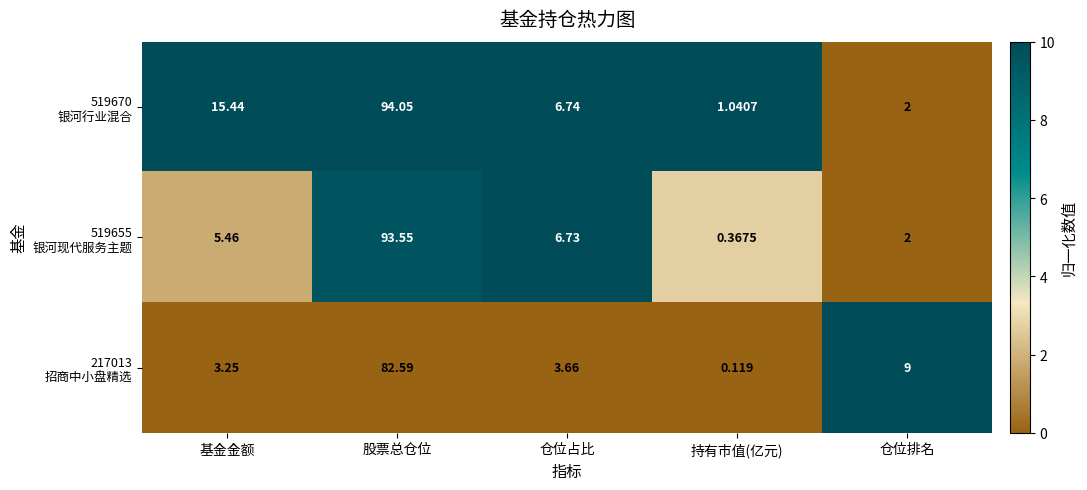

At which category is the sum across all series the highest?

股票总仓位